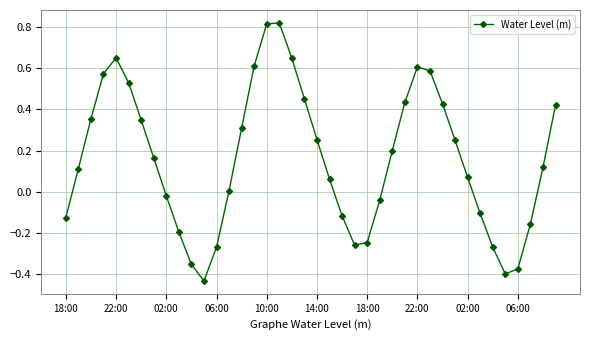

What is the difference between the maximum and minimum values?

1.3